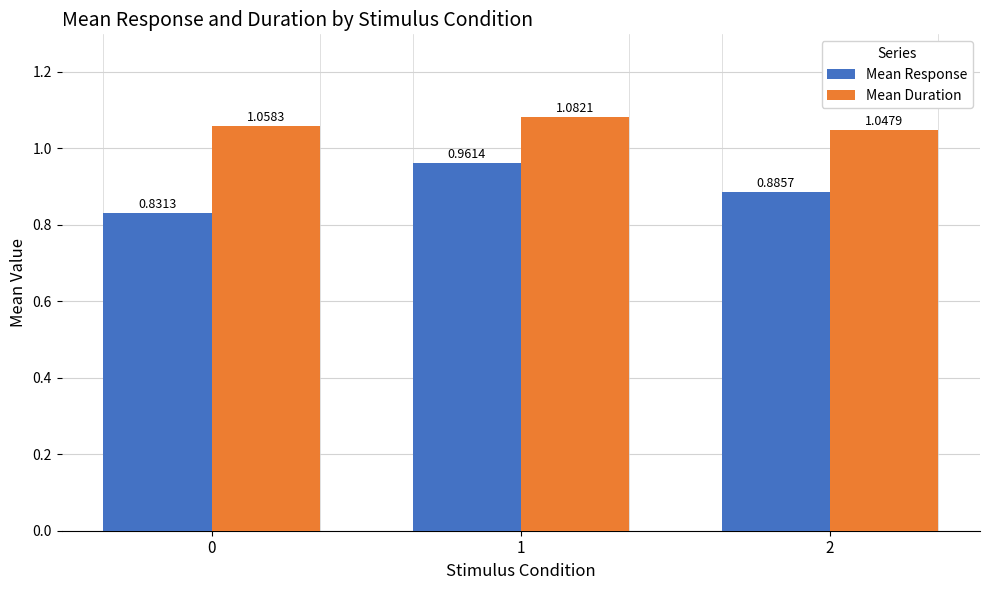

List the series in order of their peak value, lowest first.

Mean Response, Mean Duration